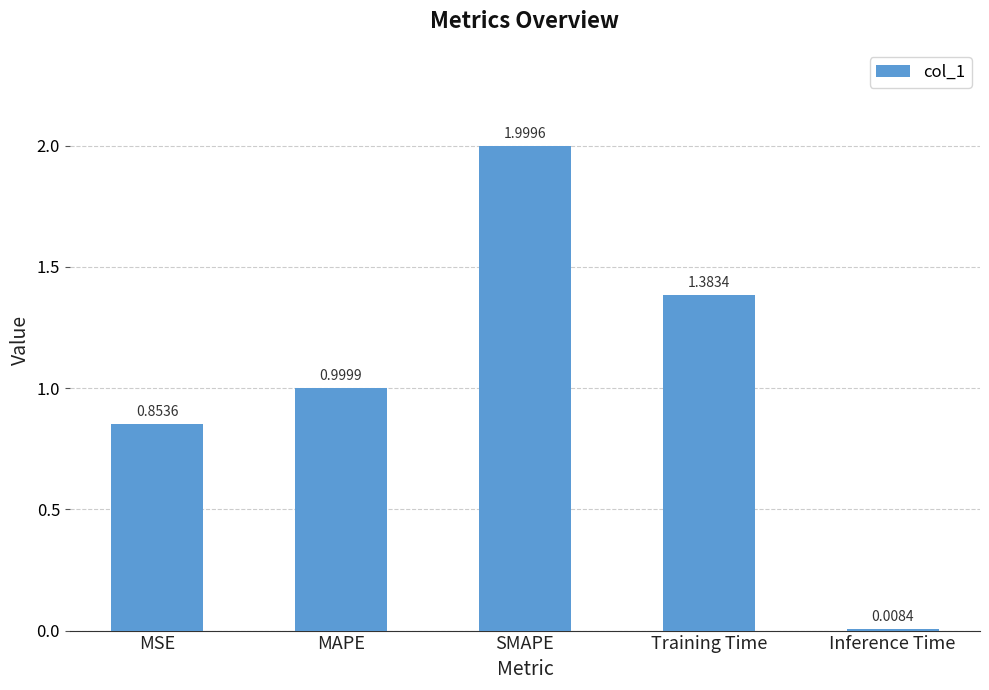

List the labels in order of value, smallest first.

Inference Time, MSE, MAPE, Training Time, SMAPE